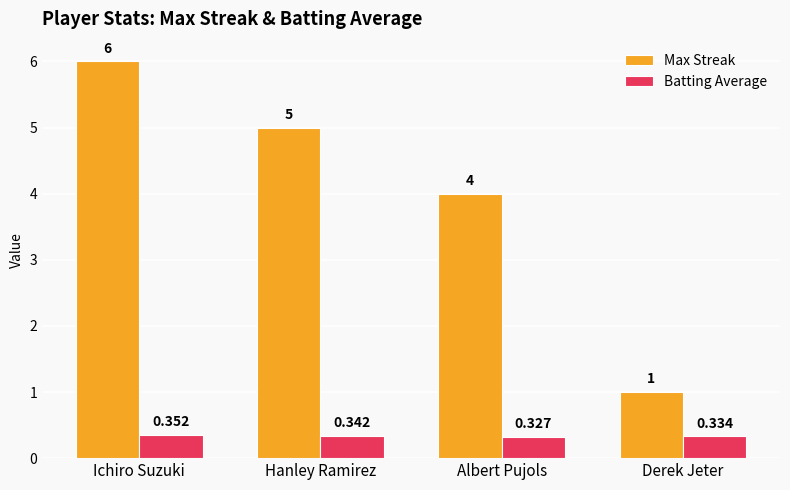

List the series in order of their overall mean, highest first.

Max Streak, Batting Average